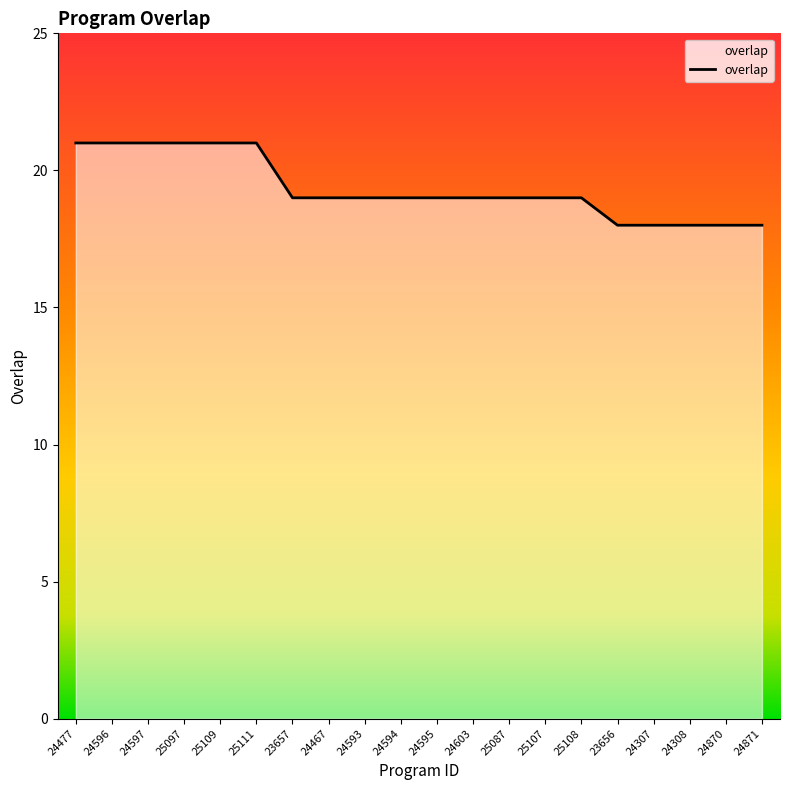

What is the difference between the maximum and minimum values?

3